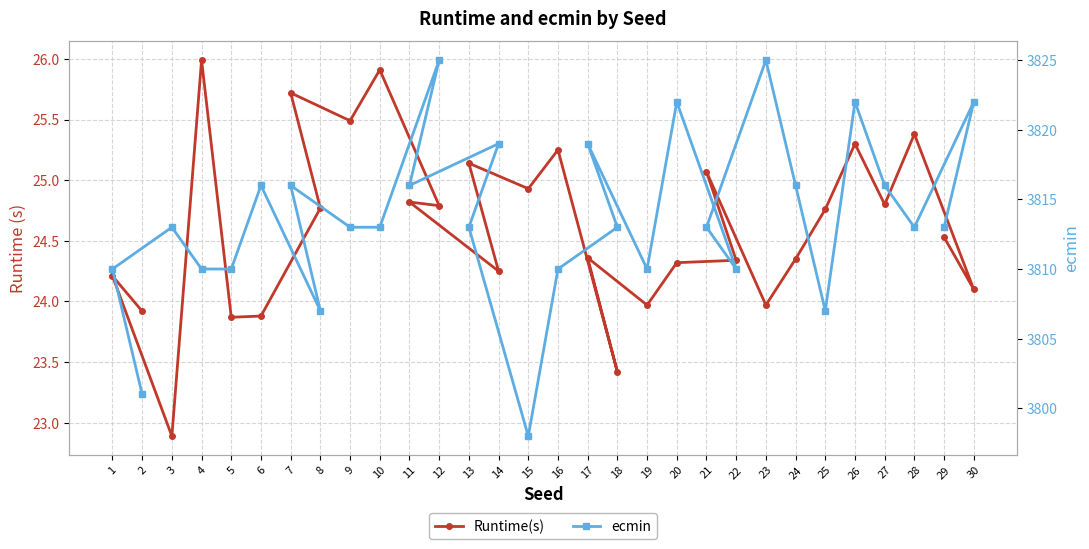

At which category does ecmin reach its first local valley?

8